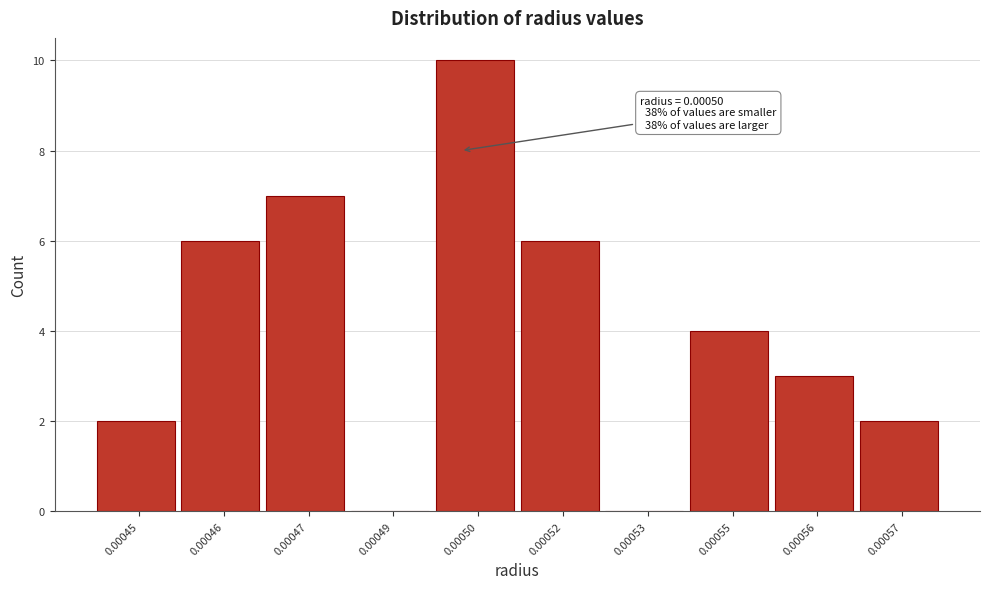

Reading right to left, transcribe all the data shown in this chart.

0.00057=2	0.00056=3	0.00055=4	0.00053=0	0.00052=6	0.00050=10	0.00049=0	0.00047=7	0.00046=6	0.00045=2